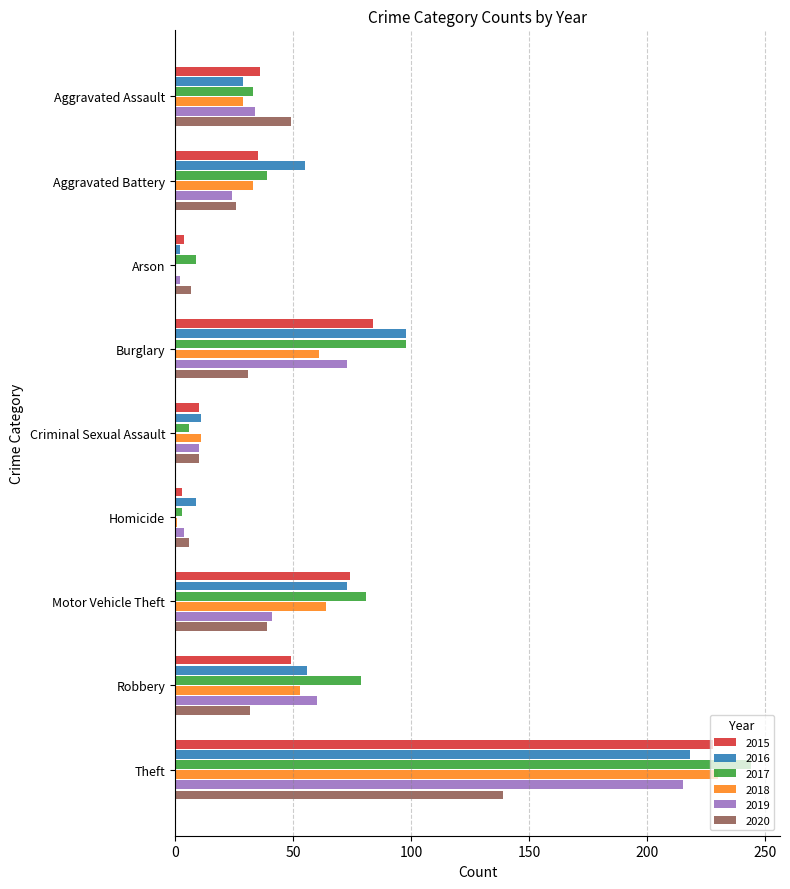

Is the value of 2017 at Motor Vehicle Theft greater than the value of 2019 at Theft?

No